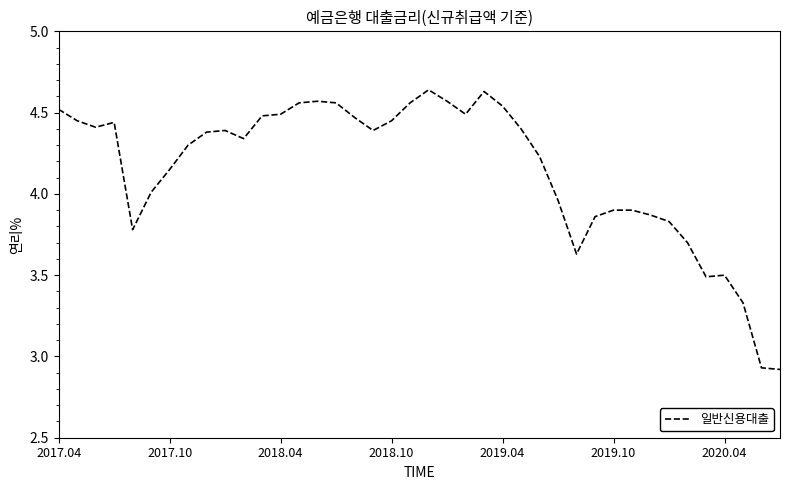

What is the difference between the maximum and minimum values?

1.7